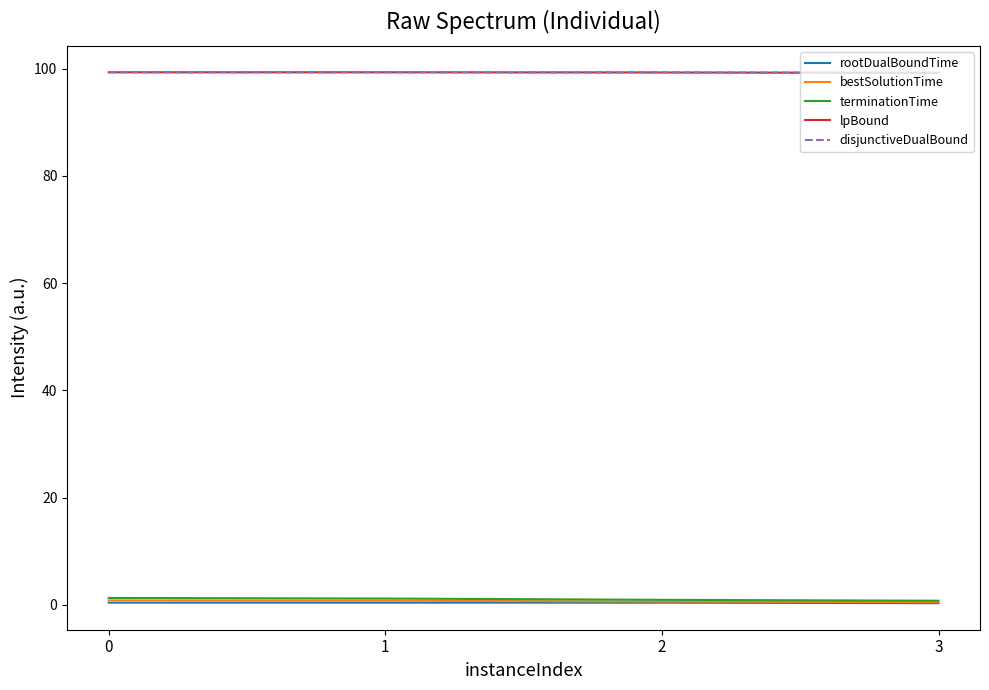

Rank the categories by disjunctiveDualBound value from highest to lowest.

0, 1, 2, 3